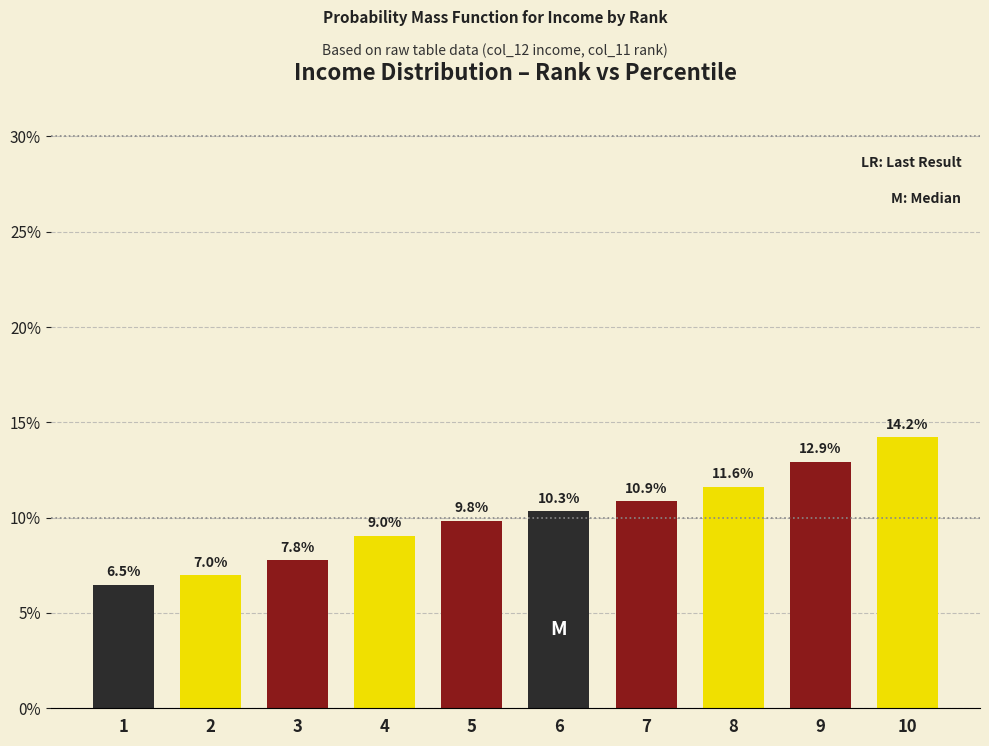

At which category does the chart reach its peak across all series?

10